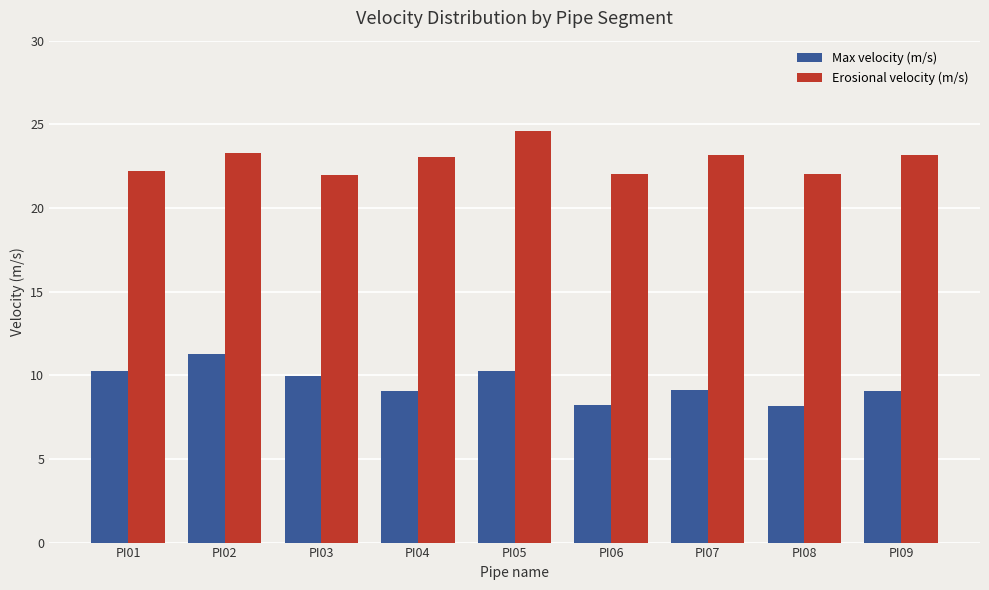

Rank the series by their maximum value, from lowest to highest.

Max velocity (m/s), Erosional velocity (m/s)